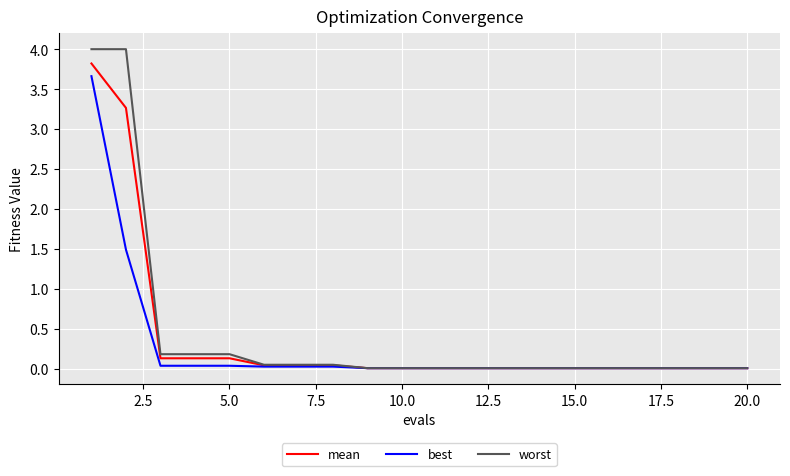

What is the maximum value for worst?

4.0